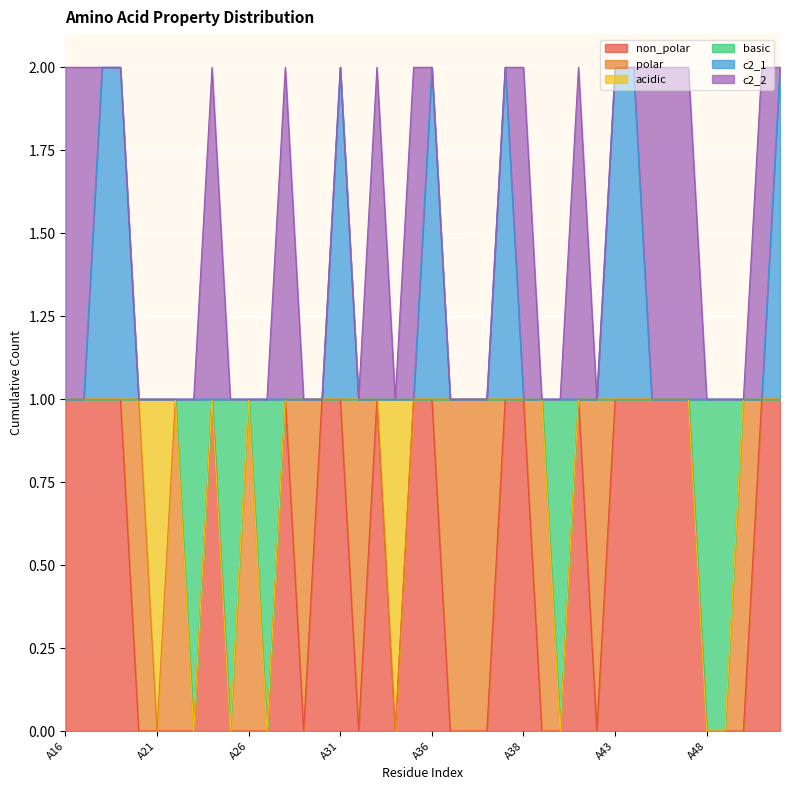

Rank the categories by c2_1 value from highest to lowest.

A18, A19, A31, A36, A37, A43, A44, A52, A16, A17, A20, A21, A22, A23, A24, A25, A26, A27, A28, A29, A30, A32, A33, A34, A35, A36A, A36B, A36C, A38, A39, A40, A41, A42, A45, A46, A47, A48, A49, A50, A51